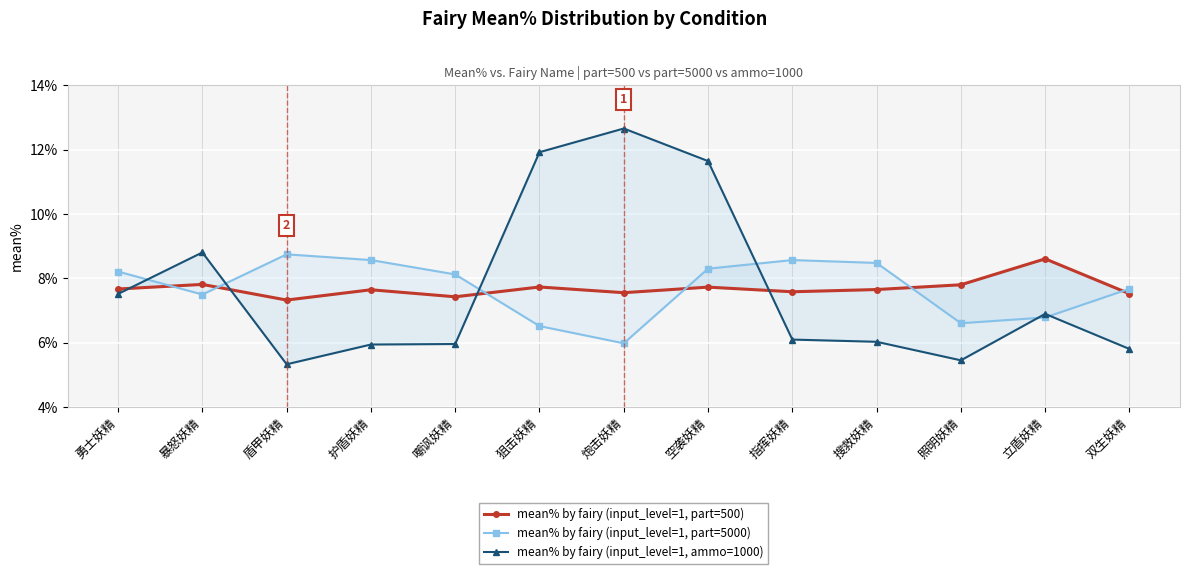

At which category does mean% by fairy (input_level=1, part=5000) reach its first local peak?

盾甲妖精